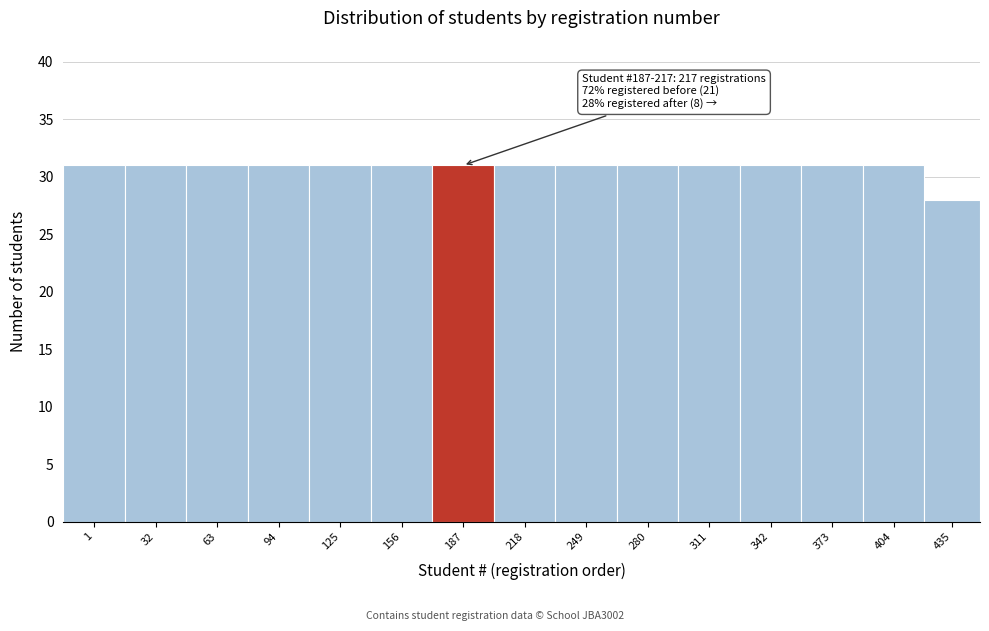

Reading left to right, extract all data points from this chart.

1=31	32=31	63=31	94=31	125=31	156=31	187=31	218=31	249=31	280=31	311=31	342=31	373=31	404=31	435=28